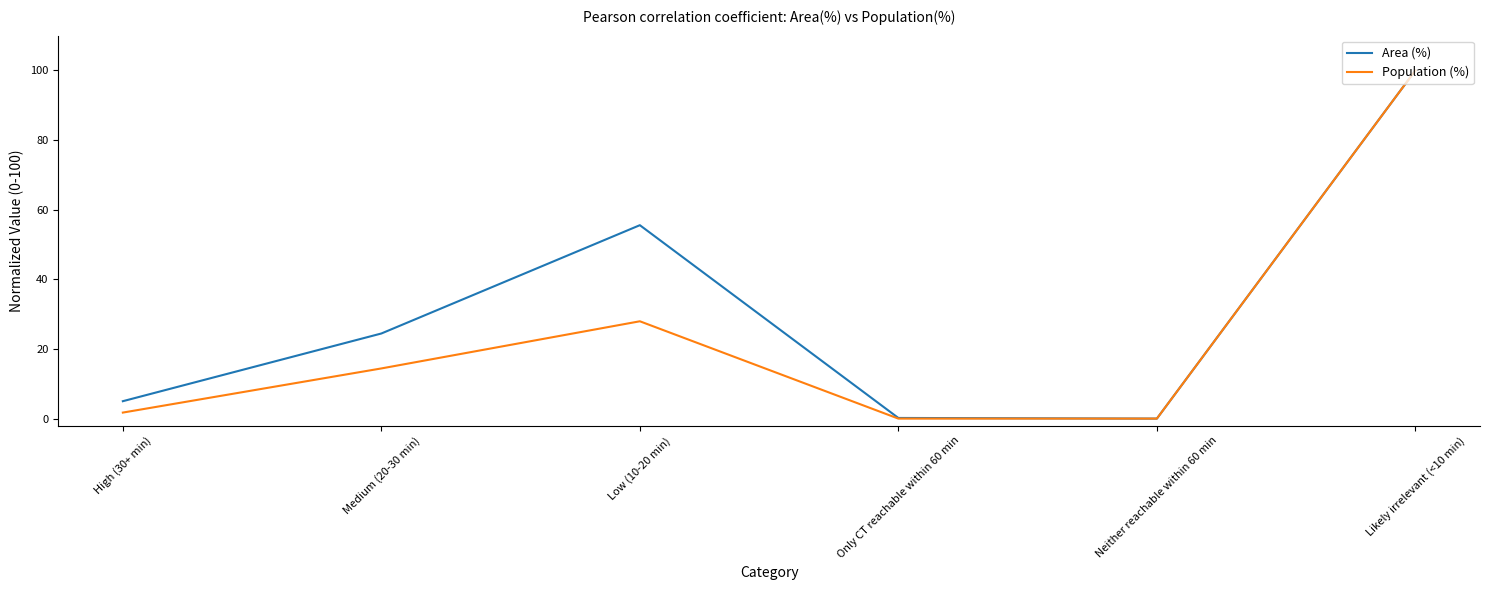

Is the value of Population (%) at Likely irrelevant (<10 min) greater than the value of Area (%) at Neither reachable within 60 min?

Yes